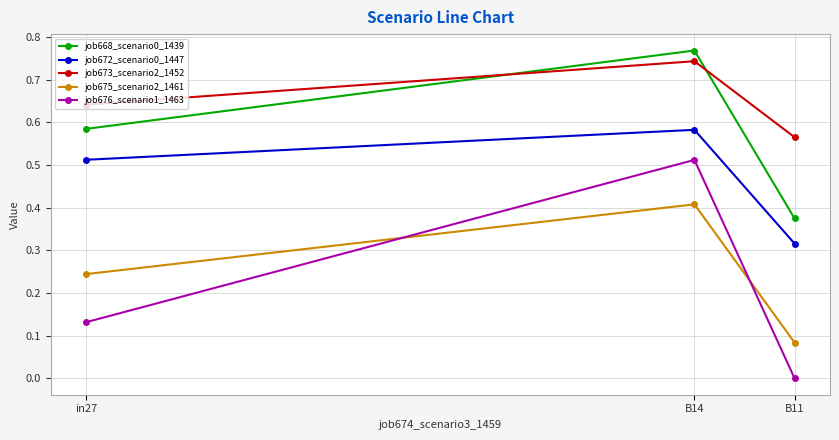

What are all the series names shown in the legend?

job668_scenario0_1439, job672_scenario0_1447, job673_scenario2_1452, job675_scenario2_1461, job676_scenario1_1463